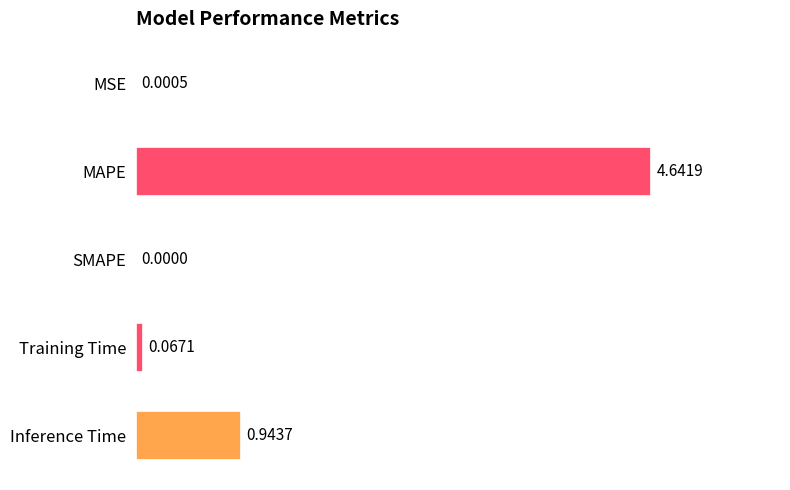

At which category does the chart reach its peak across all series?

MAPE